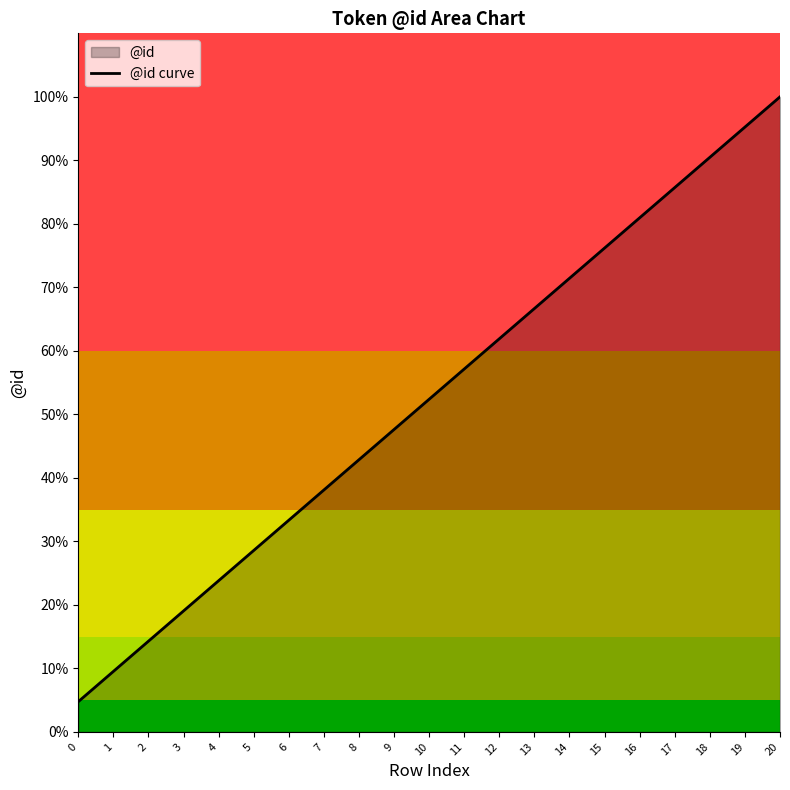

Rank the categories by value from highest to lowest.

20, 19, 18, 17, 16, 15, 14, 13, 12, 11, 10, 9, 8, 7, 6, 5, 4, 3, 2, 1, 0